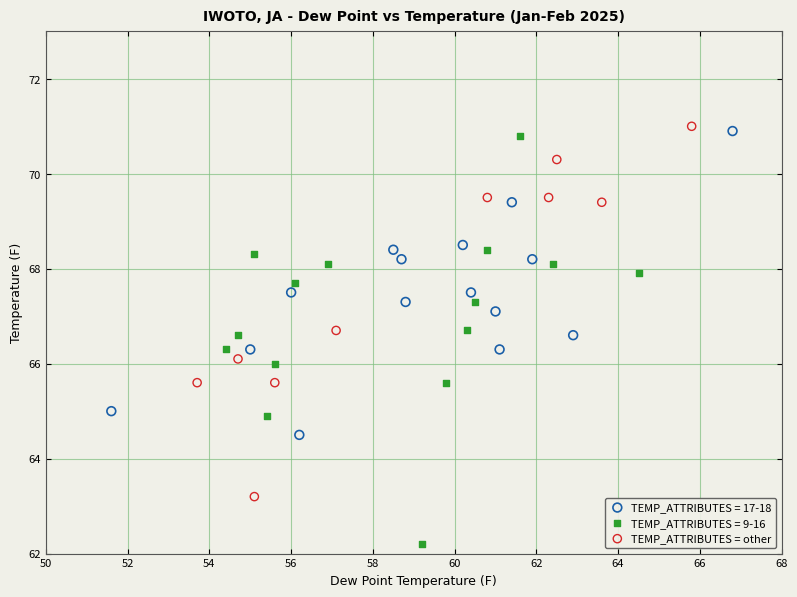

Which series contains the lowest Y value?

TEMP_ATTRIBUTES = 9-16